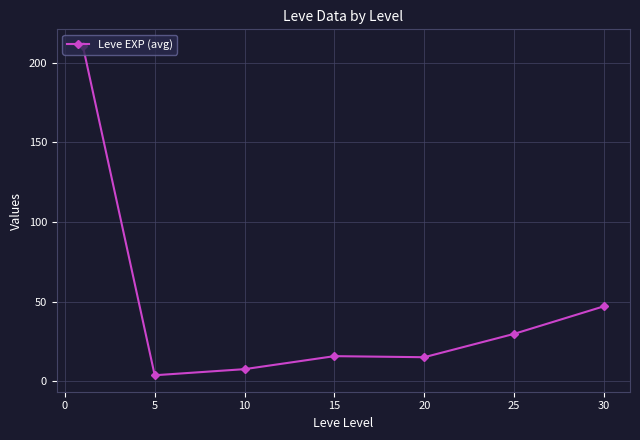

How many series are shown in this chart?

1